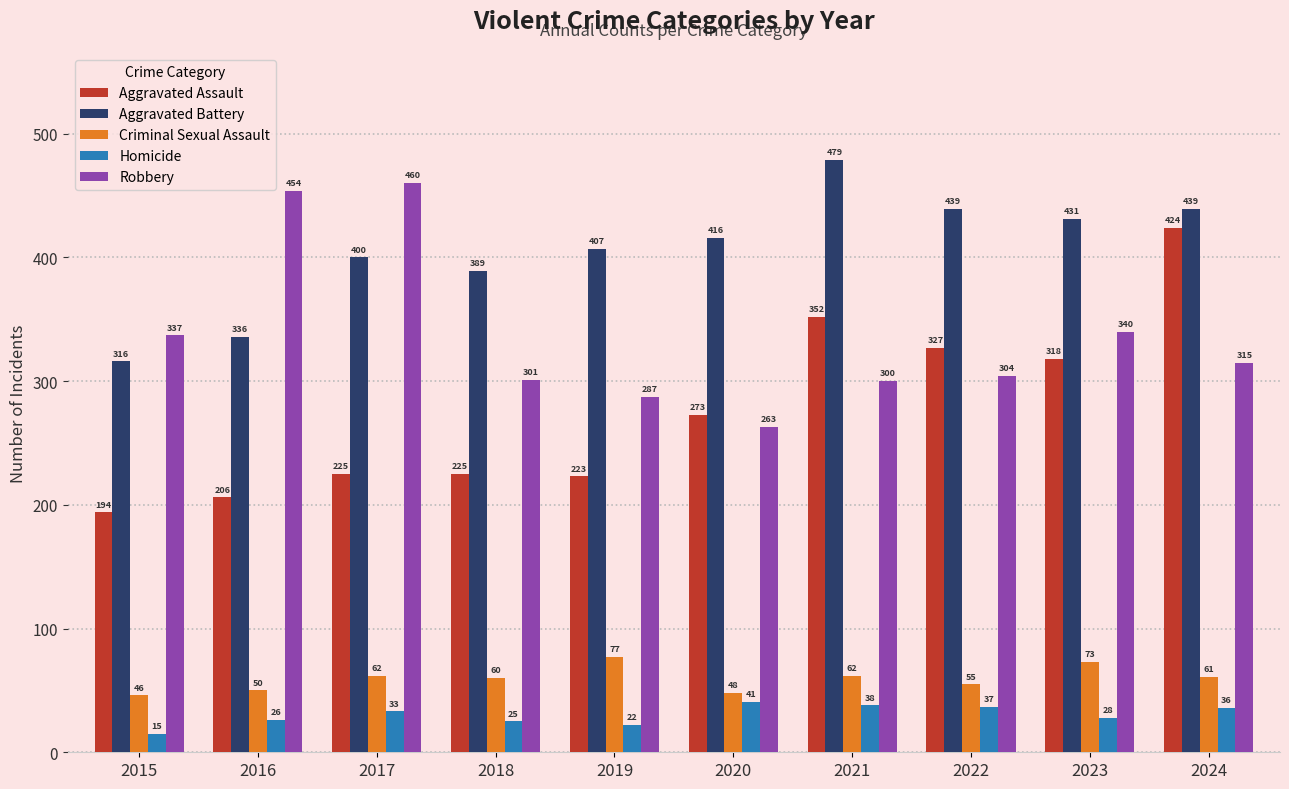

At which label is Homicide closest to 28?

2023